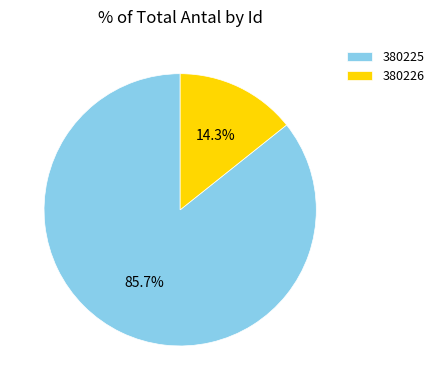

Which category has the biggest portion of the pie?

380225